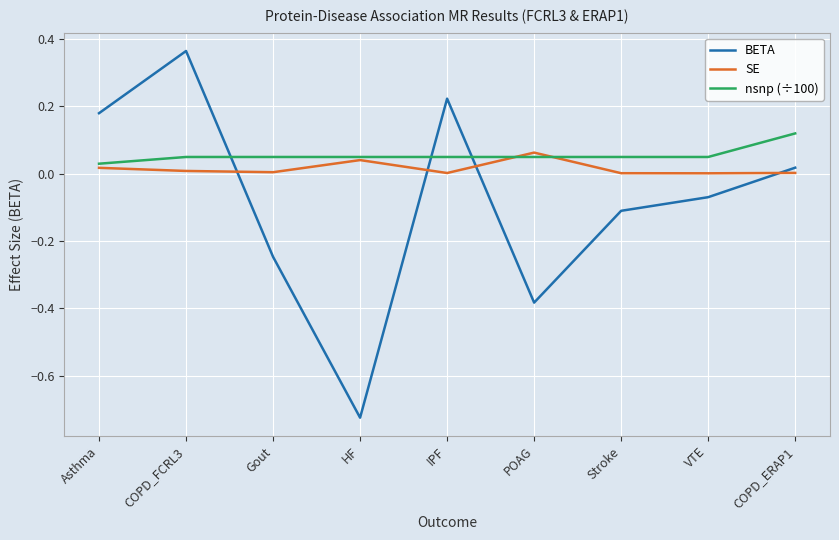

At which category is the sum across all series the highest?

COPD_FCRL3